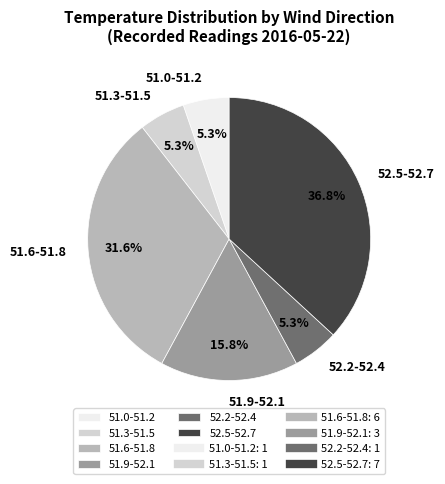

Is the sum of 51.3-51.5 and 52.2-52.4 greater than half?

No